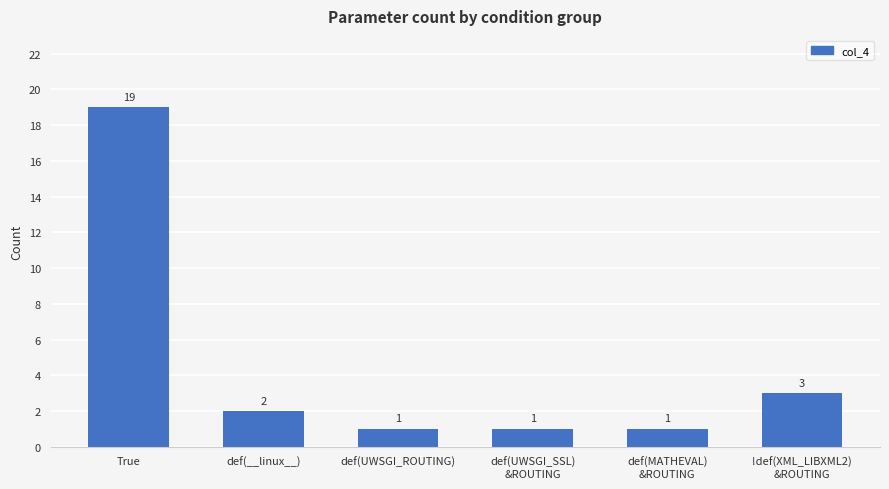

What position from the right is def(__linux__)?

5